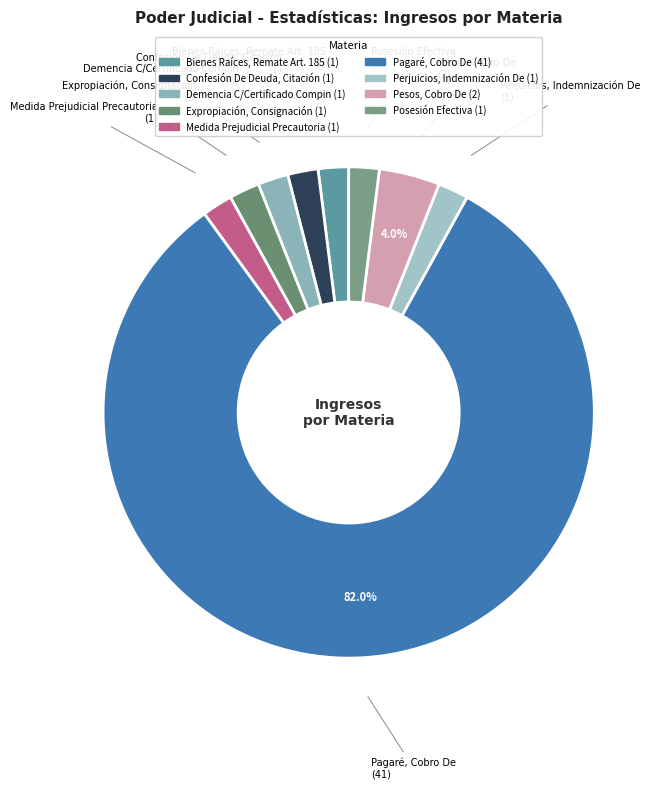

Is the sum of Medida Prejudicial Precautoria and Pesos, Cobro De greater than half?

No